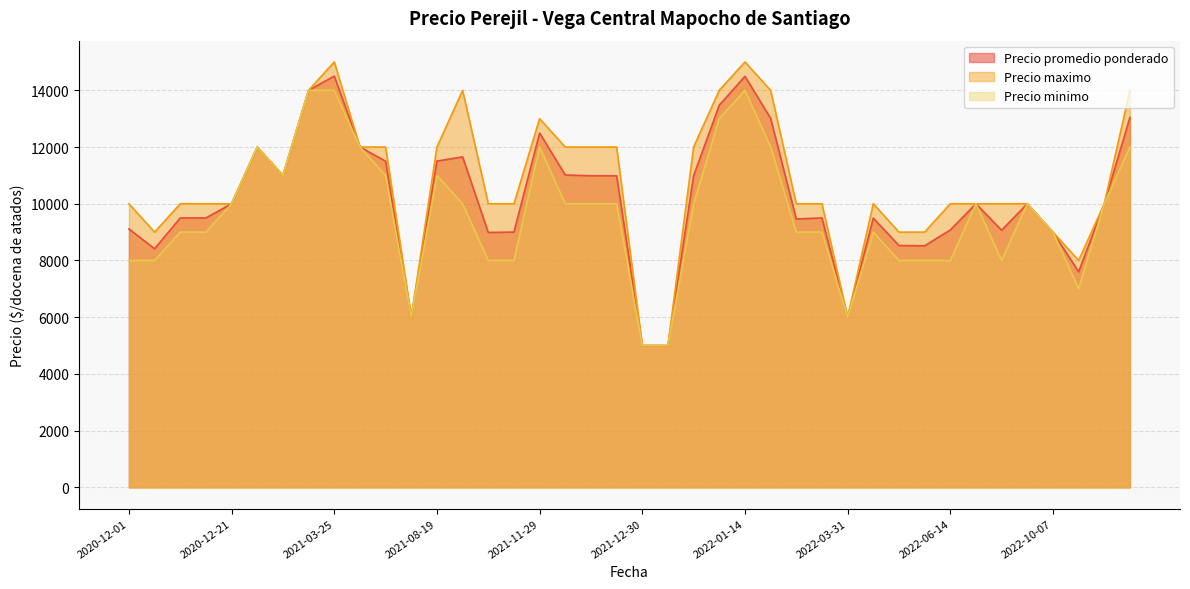

How many interior local peaks does the Precio promedio ponderado series have?

13